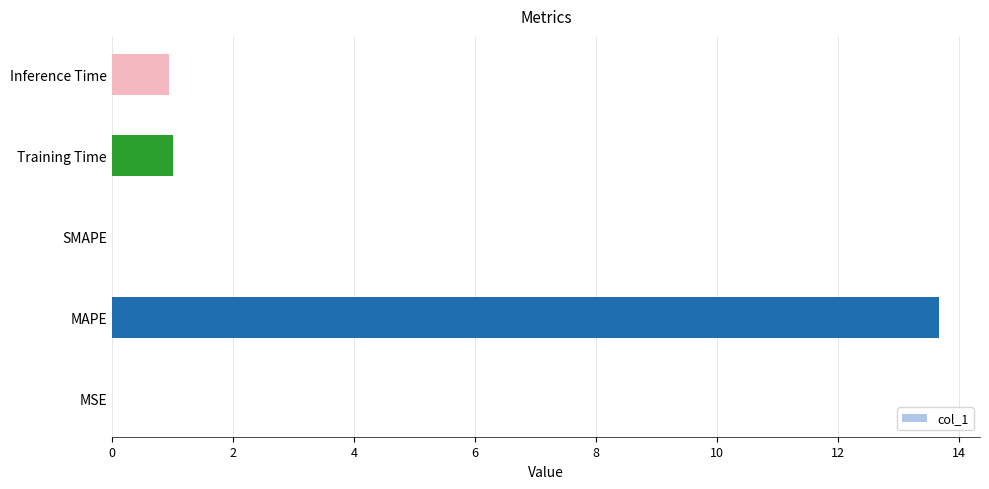

Which has a higher value, MAPE or MSE?

MAPE